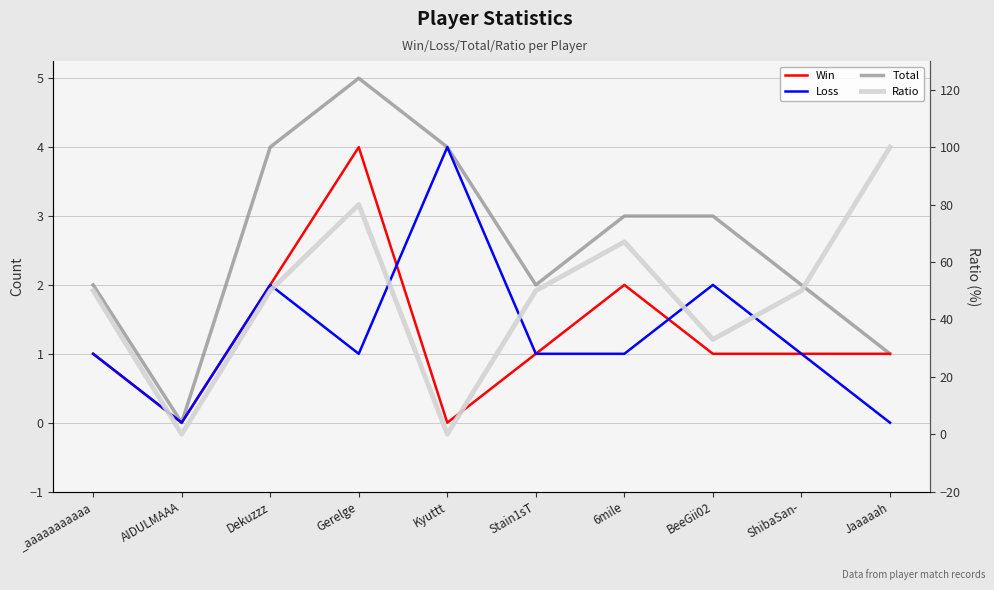

Count the Total values in the range 2 to 4.

7